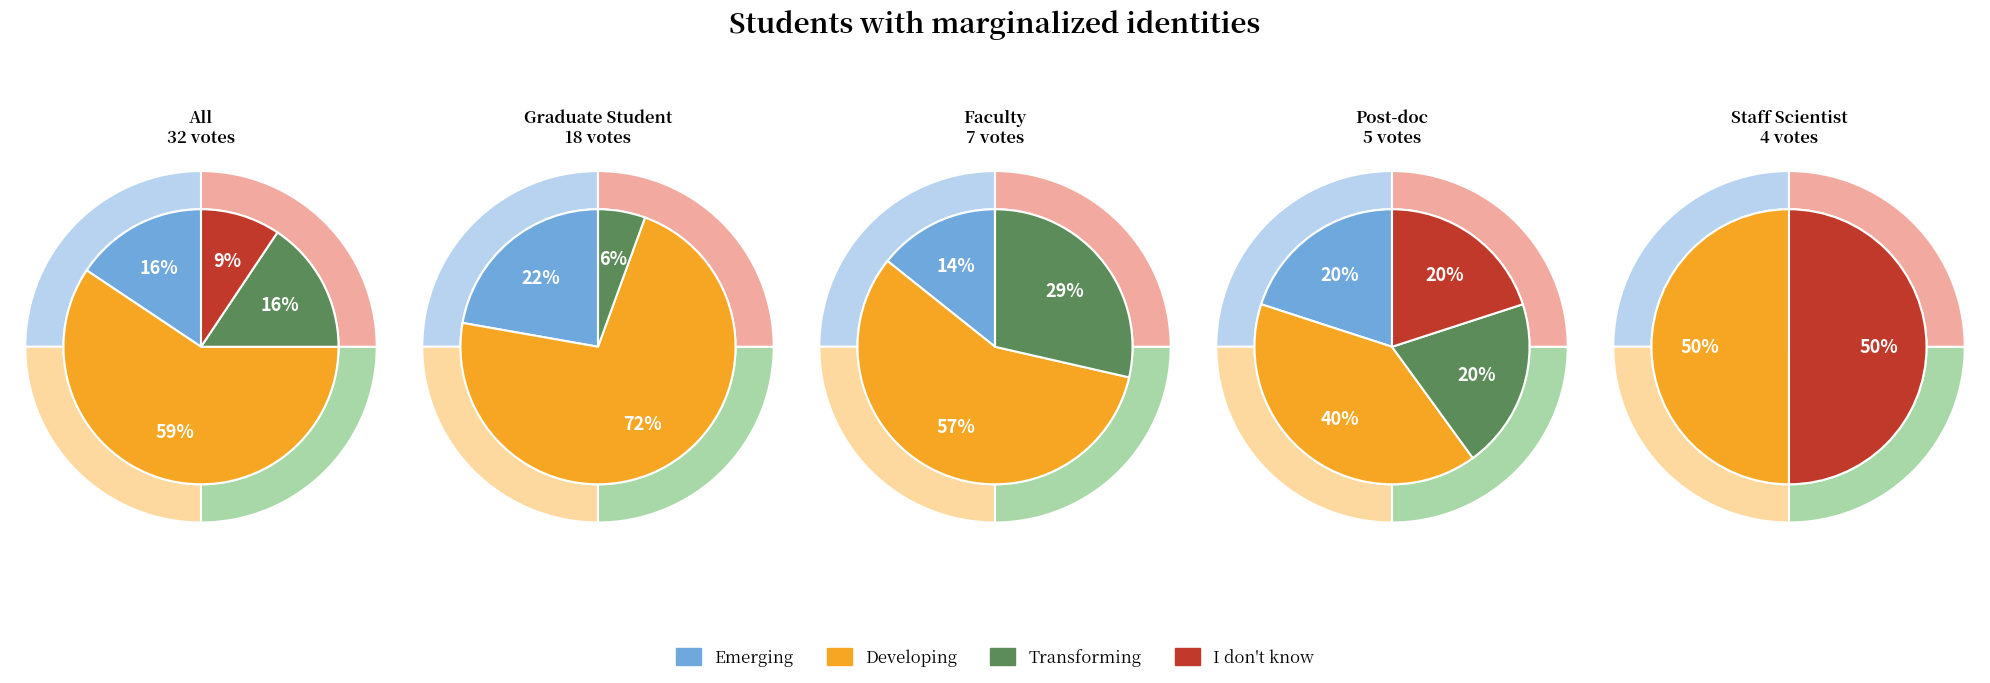

Between 0 and 2, which series saw the biggest shift?

Developing